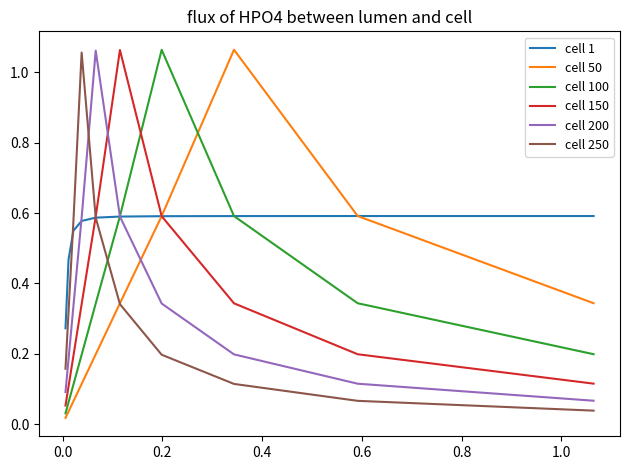

At how many categories does at least one series exceed 0?

10